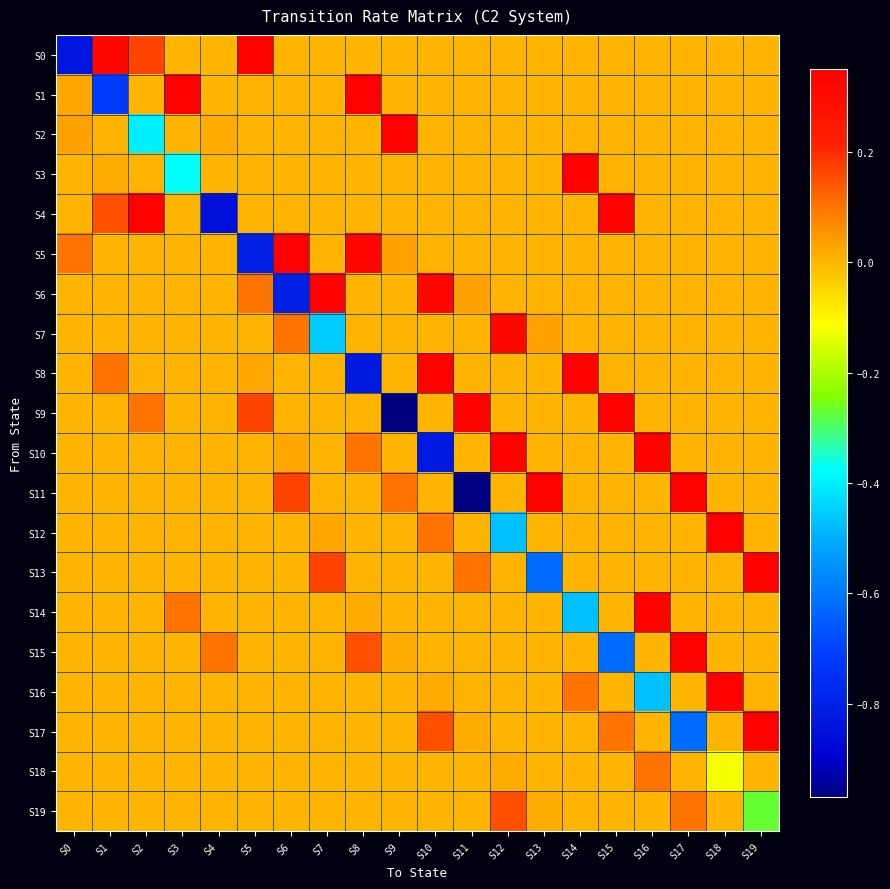

Reading left to right, list all the values displayed in this chart.

S0: S0=-0.8	S1=0.3	S2=0.2	S3=0.0	S4=0.0	S5=0.3	S6=0.0	S7=0.0	S8=0.0	S9=0.0	S10=0.0	S11=0.0	S12=0.0	S13=0.0	S14=0.0	S15=0.0	S16=0.0	S17=0.0	S18=0.0	S19=0.0
S1: S0=0.0	S1=-0.7	S2=0.0	S3=0.3	S4=0.0	S5=0.0	S6=0.0	S7=0.0	S8=0.3	S9=0.0	S10=0.0	S11=0.0	S12=0.0	S13=0.0	S14=0.0	S15=0.0	S16=0.0	S17=0.0	S18=0.0	S19=0.0
S2: S0=0.0	S1=0.0	S2=-0.4	S3=0.0	S4=0.0	S5=0.0	S6=0.0	S7=0.0	S8=0.0	S9=0.3	S10=0.0	S11=0.0	S12=0.0	S13=0.0	S14=0.0	S15=0.0	S16=0.0	S17=0.0	S18=0.0	S19=0.0
S3: S0=0.0	S1=0.0	S2=0.0	S3=-0.4	S4=0.0	S5=0.0	S6=0.0	S7=0.0	S8=0.0	S9=0.0	S10=0.0	S11=0.0	S12=0.0	S13=0.0	S14=0.3	S15=0.0	S16=0.0	S17=0.0	S18=0.0	S19=0.0
S4: S0=0.0	S1=0.2	S2=0.3	S3=0.0	S4=-0.9	S5=0.0	S6=0.0	S7=0.0	S8=0.0	S9=0.0	S10=0.0	S11=0.0	S12=0.0	S13=0.0	S14=0.0	S15=0.3	S16=0.0	S17=0.0	S18=0.0	S19=0.0
S5: S0=0.1	S1=0.0	S2=0.0	S3=0.0	S4=0.0	S5=-0.8	S6=0.3	S7=0.0	S8=0.3	S9=0.0	S10=0.0	S11=0.0	S12=0.0	S13=0.0	S14=0.0	S15=0.0	S16=0.0	S17=0.0	S18=0.0	S19=0.0
S6: S0=0.0	S1=0.0	S2=0.0	S3=0.0	S4=0.0	S5=0.1	S6=-0.8	S7=0.3	S8=0.0	S9=0.0	S10=0.3	S11=0.0	S12=0.0	S13=0.0	S14=0.0	S15=0.0	S16=0.0	S17=0.0	S18=0.0	S19=0.0
S7: S0=0.0	S1=0.0	S2=0.0	S3=0.0	S4=0.0	S5=0.0	S6=0.1	S7=-0.5	S8=0.0	S9=0.0	S10=0.0	S11=0.0	S12=0.3	S13=0.0	S14=0.0	S15=0.0	S16=0.0	S17=0.0	S18=0.0	S19=0.0
S8: S0=0.0	S1=0.1	S2=0.0	S3=0.0	S4=0.0	S5=0.0	S6=0.0	S7=0.0	S8=-0.8	S9=0.0	S10=0.3	S11=0.0	S12=0.0	S13=0.0	S14=0.3	S15=0.0	S16=0.0	S17=0.0	S18=0.0	S19=0.0
S9: S0=0.0	S1=0.0	S2=0.1	S3=0.0	S4=0.0	S5=0.2	S6=0.0	S7=0.0	S8=0.0	S9=-1.0	S10=0.0	S11=0.3	S12=0.0	S13=0.0	S14=0.0	S15=0.3	S16=0.0	S17=0.0	S18=0.0	S19=0.0
S10: S0=0.0	S1=0.0	S2=0.0	S3=0.0	S4=0.0	S5=0.0	S6=0.0	S7=0.0	S8=0.1	S9=0.0	S10=-0.8	S11=0.0	S12=0.3	S13=0.0	S14=0.0	S15=0.0	S16=0.3	S17=0.0	S18=0.0	S19=0.0
S11: S0=0.0	S1=0.0	S2=0.0	S3=0.0	S4=0.0	S5=0.0	S6=0.2	S7=0.0	S8=0.0	S9=0.1	S10=0.0	S11=-1.0	S12=0.0	S13=0.3	S14=0.0	S15=0.0	S16=0.0	S17=0.3	S18=0.0	S19=0.0
S12: S0=0.0	S1=0.0	S2=0.0	S3=0.0	S4=0.0	S5=0.0	S6=0.0	S7=0.0	S8=0.0	S9=0.0	S10=0.1	S11=0.0	S12=-0.5	S13=0.0	S14=0.0	S15=0.0	S16=0.0	S17=0.0	S18=0.3	S19=0.0
S13: S0=0.0	S1=0.0	S2=0.0	S3=0.0	S4=0.0	S5=0.0	S6=0.0	S7=0.2	S8=0.0	S9=0.0	S10=0.0	S11=0.1	S12=0.0	S13=-0.6	S14=0.0	S15=0.0	S16=0.0	S17=0.0	S18=0.0	S19=0.3
S14: S0=0.0	S1=0.0	S2=0.0	S3=0.1	S4=0.0	S5=0.0	S6=0.0	S7=0.0	S8=0.0	S9=0.0	S10=0.0	S11=0.0	S12=0.0	S13=0.0	S14=-0.5	S15=0.0	S16=0.3	S17=0.0	S18=0.0	S19=0.0
S15: S0=0.0	S1=0.0	S2=0.0	S3=0.0	S4=0.1	S5=0.0	S6=0.0	S7=0.0	S8=0.2	S9=0.0	S10=0.0	S11=0.0	S12=0.0	S13=0.0	S14=0.0	S15=-0.6	S16=0.0	S17=0.3	S18=0.0	S19=0.0
S16: S0=0.0	S1=0.0	S2=0.0	S3=0.0	S4=0.0	S5=0.0	S6=0.0	S7=0.0	S8=0.0	S9=0.0	S10=0.0	S11=0.0	S12=0.0	S13=0.0	S14=0.1	S15=0.0	S16=-0.5	S17=0.0	S18=0.3	S19=0.0
S17: S0=0.0	S1=0.0	S2=0.0	S3=0.0	S4=0.0	S5=0.0	S6=0.0	S7=0.0	S8=0.0	S9=0.0	S10=0.2	S11=0.0	S12=0.0	S13=0.0	S14=0.0	S15=0.1	S16=0.0	S17=-0.6	S18=0.0	S19=0.3
S18: S0=0.0	S1=0.0	S2=0.0	S3=0.0	S4=0.0	S5=0.0	S6=0.0	S7=0.0	S8=0.0	S9=0.0	S10=0.0	S11=0.0	S12=0.0	S13=0.0	S14=0.0	S15=0.0	S16=0.1	S17=0.0	S18=-0.1	S19=0.0
S19: S0=0.0	S1=0.0	S2=0.0	S3=0.0	S4=0.0	S5=0.0	S6=0.0	S7=0.0	S8=0.0	S9=0.0	S10=0.0	S11=0.0	S12=0.2	S13=0.0	S14=0.0	S15=0.0	S16=0.0	S17=0.1	S18=0.0	S19=-0.3